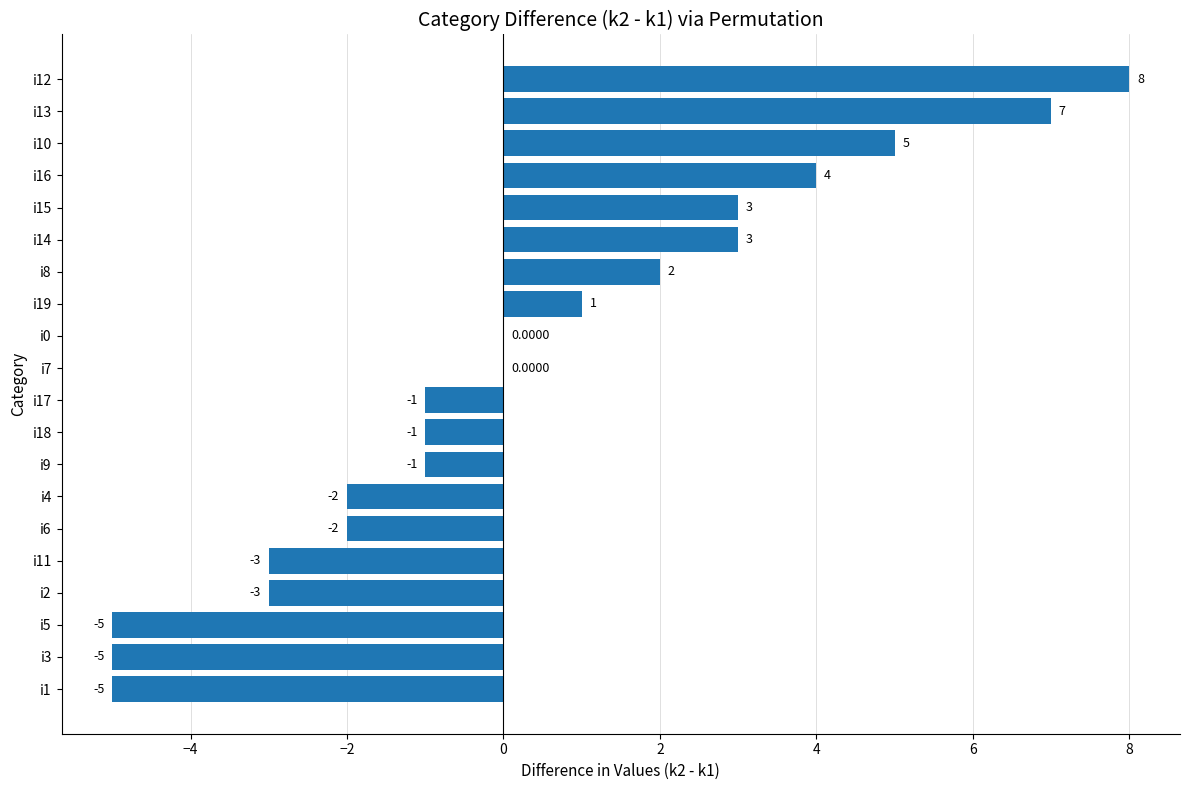

What is the change in value from i1 to i10?

+10